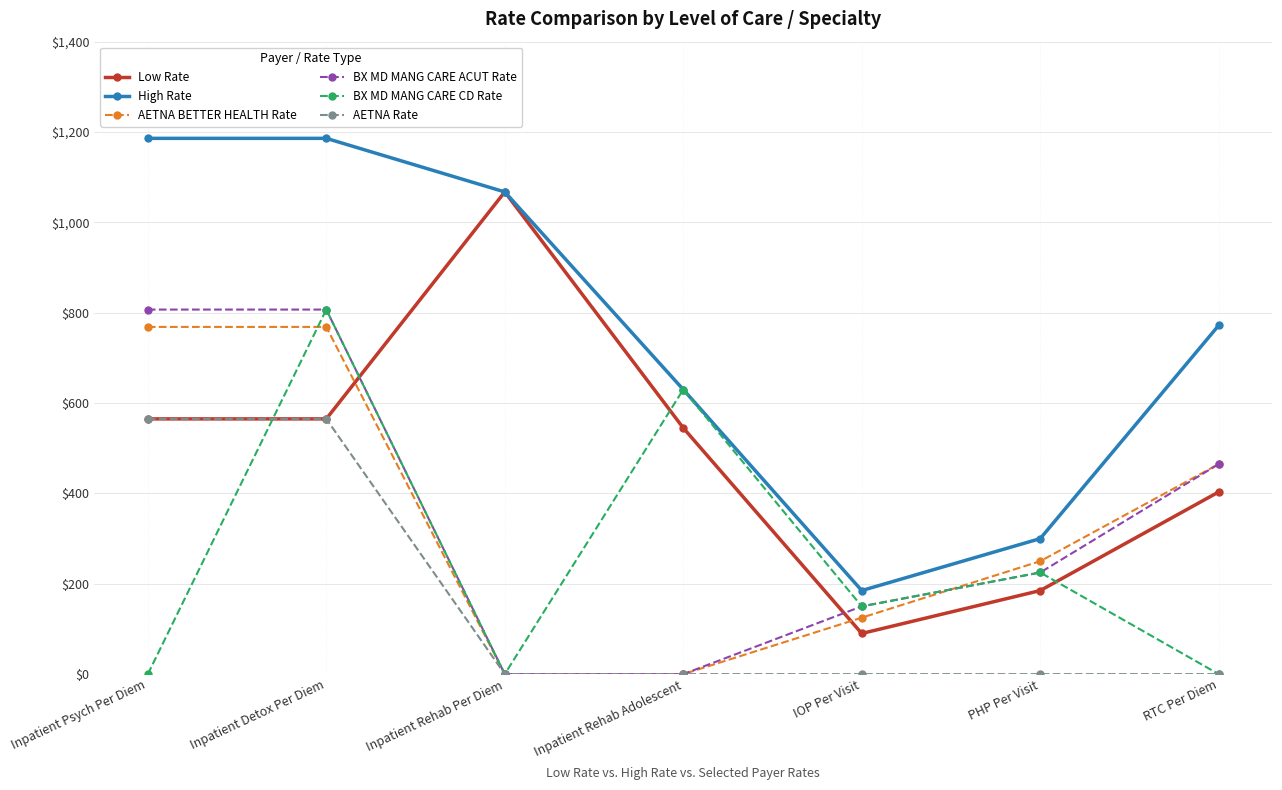

Reading left to right, extract all data points from this chart.

Low Rate: Inpatient Psych Per Diem=565.0	Inpatient Detox Per Diem=565.0	Inpatient Rehab Per Diem=1067.4	Inpatient Rehab Adolescent=545.0	IOP Per Visit=90.0	PHP Per Visit=185.0	RTC Per Diem=403.3
High Rate: Inpatient Psych Per Diem=1186.0	Inpatient Detox Per Diem=1186.0	Inpatient Rehab Per Diem=1067.4	Inpatient Rehab Adolescent=630.0	IOP Per Visit=185.0	PHP Per Visit=300.0	RTC Per Diem=772.0
AETNA BETTER HEALTH Rate: Inpatient Psych Per Diem=768.6	Inpatient Detox Per Diem=768.6	Inpatient Rehab Per Diem=0.0	Inpatient Rehab Adolescent=0.0	IOP Per Visit=125.0	PHP Per Visit=250.0	RTC Per Diem=465.0
BX MD MANG CARE ACUT Rate: Inpatient Psych Per Diem=807.0	Inpatient Detox Per Diem=807.0	Inpatient Rehab Per Diem=0.0	Inpatient Rehab Adolescent=0.0	IOP Per Visit=150.0	PHP Per Visit=225.0	RTC Per Diem=465.0
BX MD MANG CARE CD Rate: Inpatient Psych Per Diem=0.0	Inpatient Detox Per Diem=807.0	Inpatient Rehab Per Diem=0.0	Inpatient Rehab Adolescent=630.0	IOP Per Visit=150.0	PHP Per Visit=225.0	RTC Per Diem=0.0
AETNA Rate: Inpatient Psych Per Diem=565.0	Inpatient Detox Per Diem=565.0	Inpatient Rehab Per Diem=0.0	Inpatient Rehab Adolescent=0.0	IOP Per Visit=0.0	PHP Per Visit=0.0	RTC Per Diem=0.0